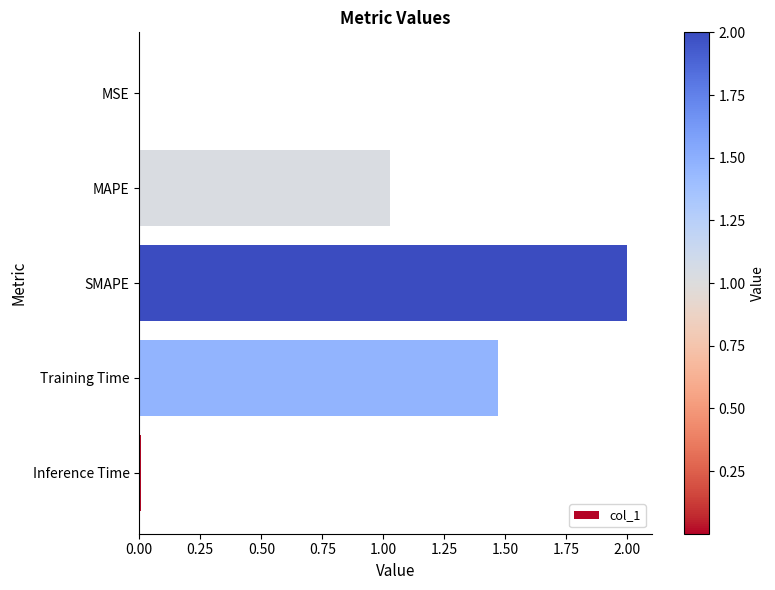

What is the sum of all values?

4.5